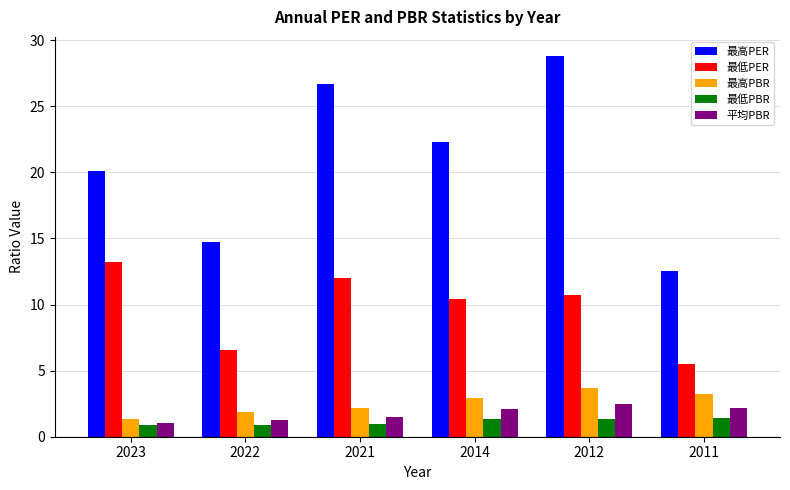

What is the difference between the second highest and minimum values in the 最低PER series?

6.5